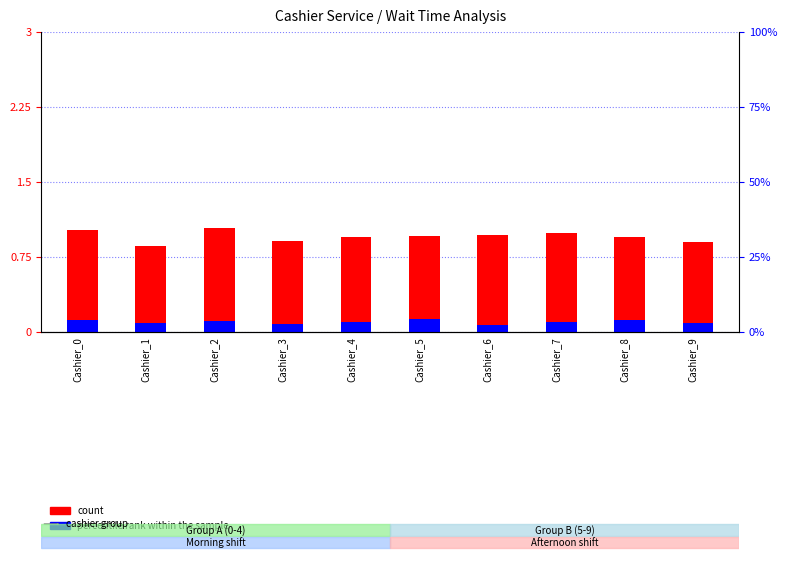

How many bars are there in each group?

2